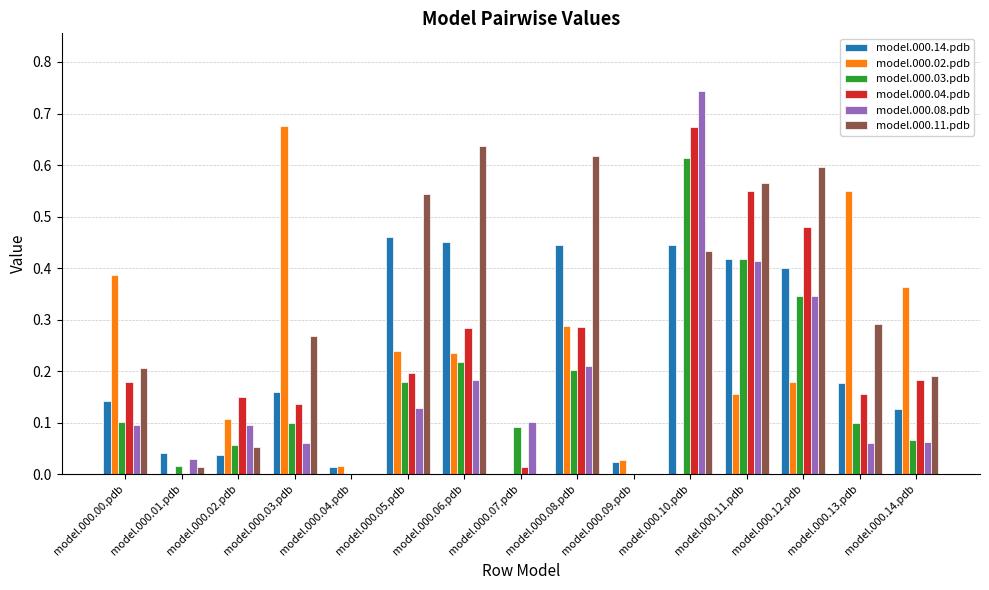

What are all the series names shown in the legend?

model.000.14.pdb, model.000.02.pdb, model.000.03.pdb, model.000.04.pdb, model.000.08.pdb, model.000.11.pdb